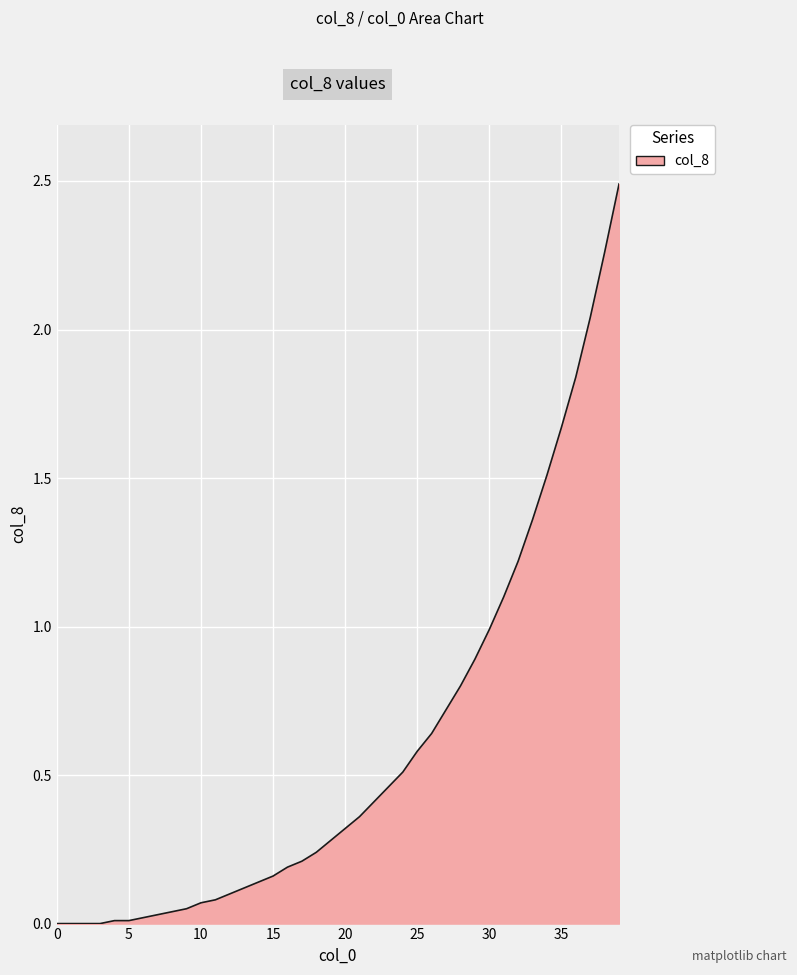

What is the maximum value shown in the chart?

2.5